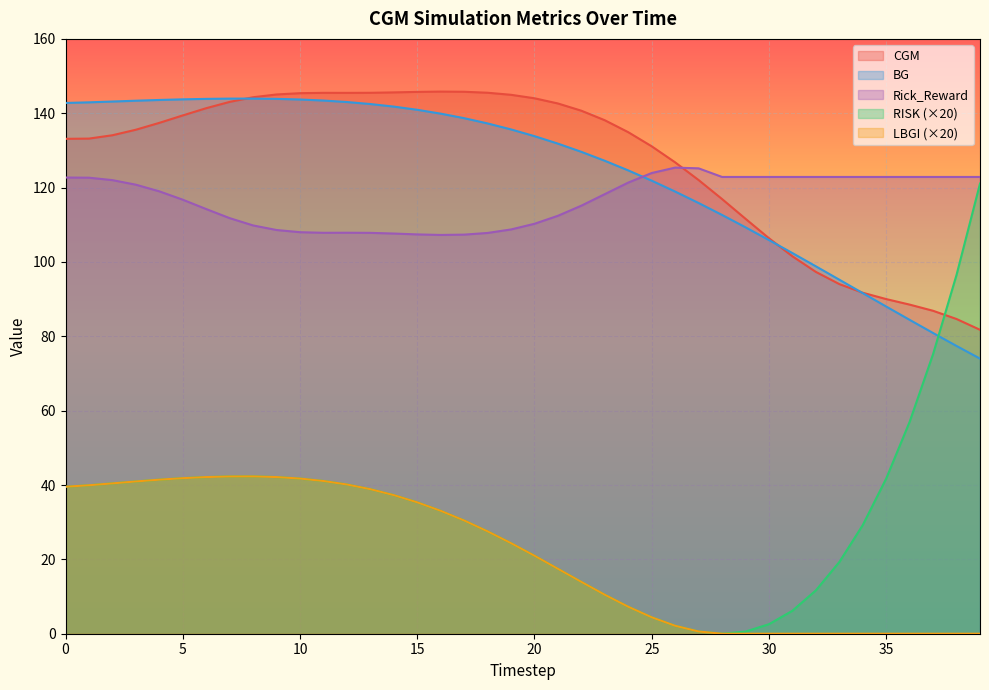

Which has a higher value, 24 or 4?

4